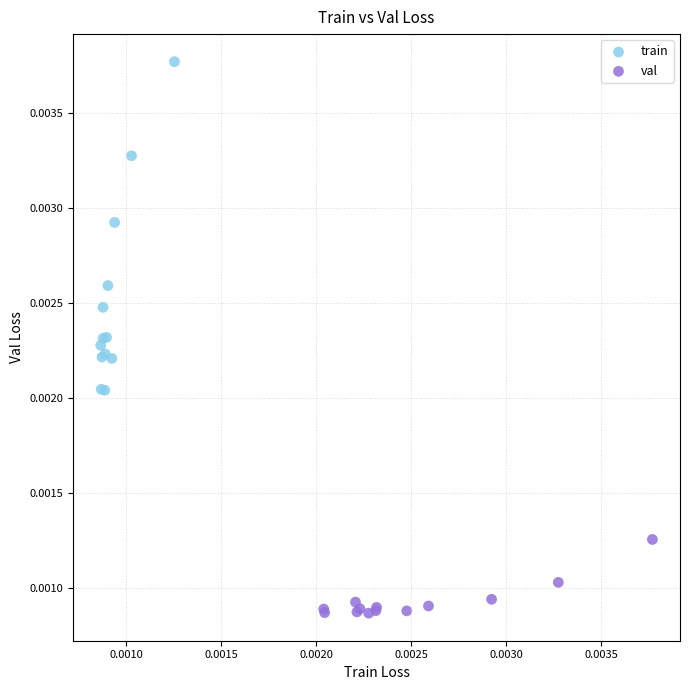

Which series has the largest Y range (max minus min)?

train